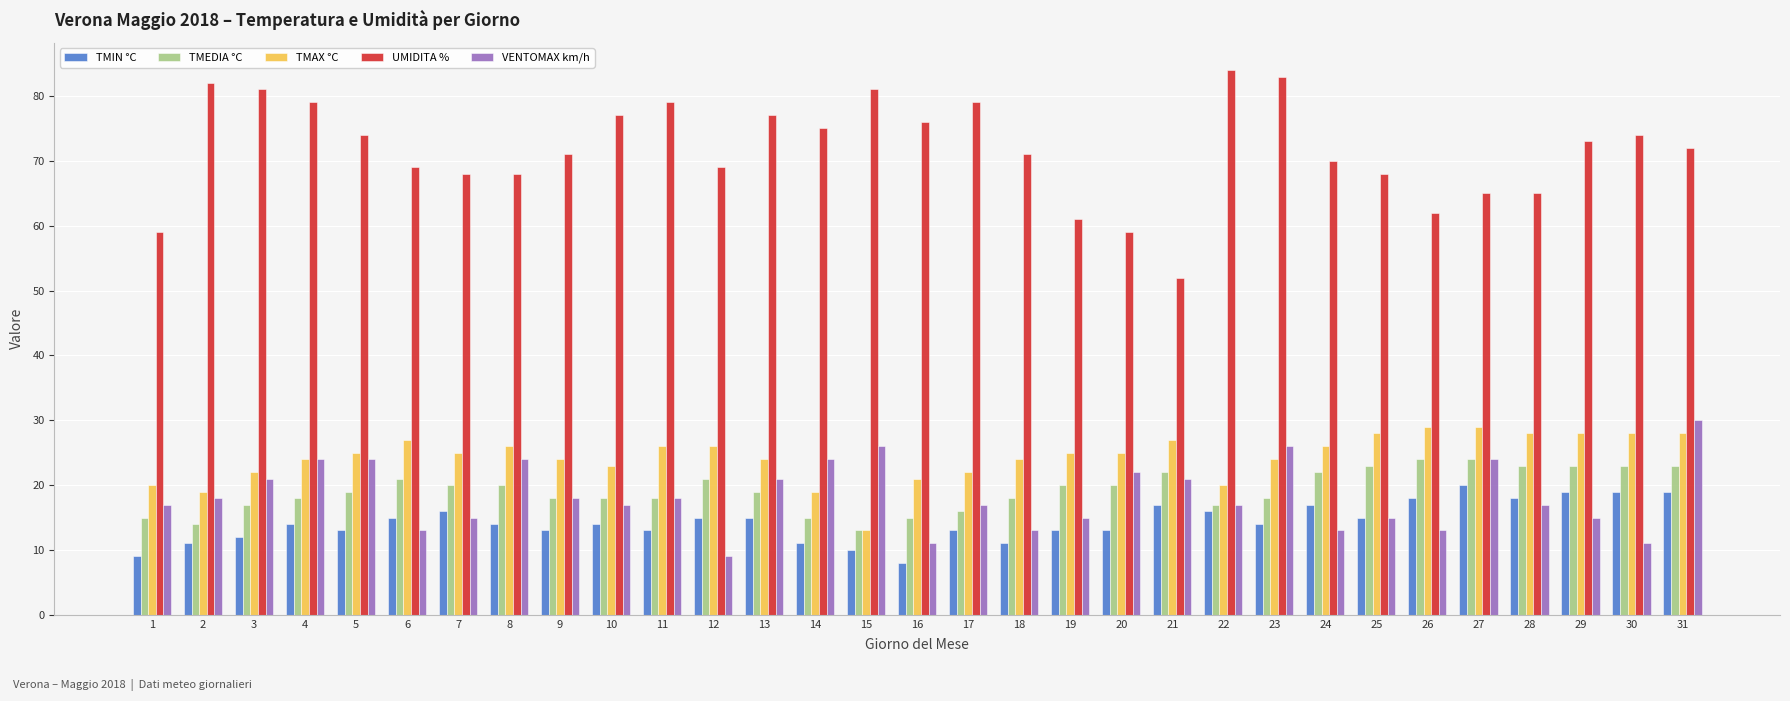

Which series changed the most between 11 and 21?

UMIDITA %